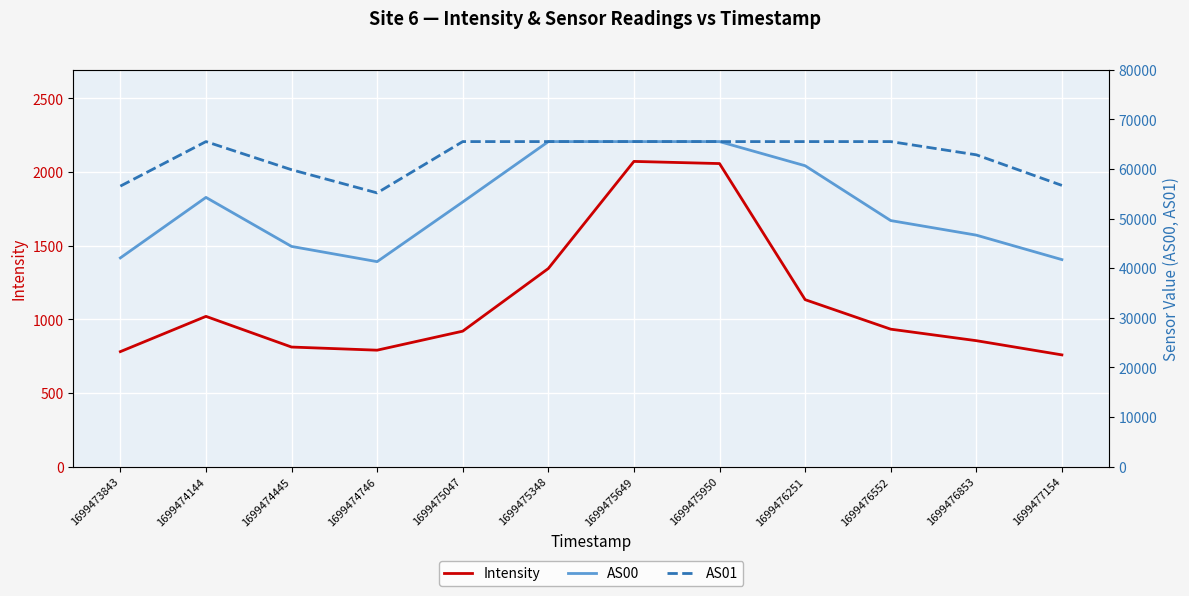

Between 1699476552 and 1699477154, which series saw the biggest shift?

AS01